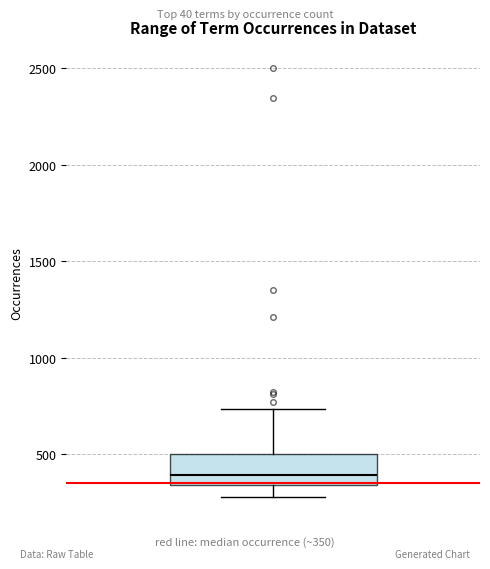

Transcribe this box plot: give where the median line is, the range the box spans, and where the two whiskers end, as read against the y-axis. The values are not printed on the chart, so give them approximately, as read against the axis.

median 400, box 350 to 500, whiskers 300 to 750